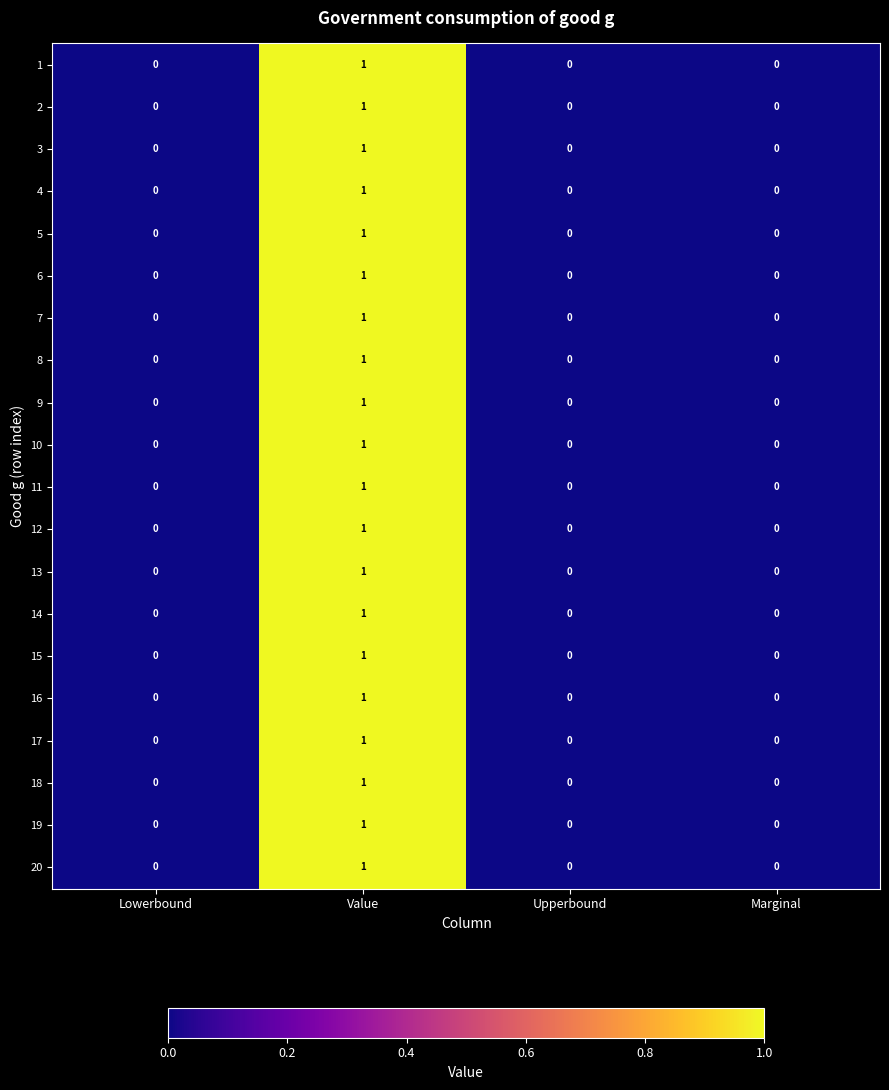

The 6 series shows 0 at Marginal. True or false?

True